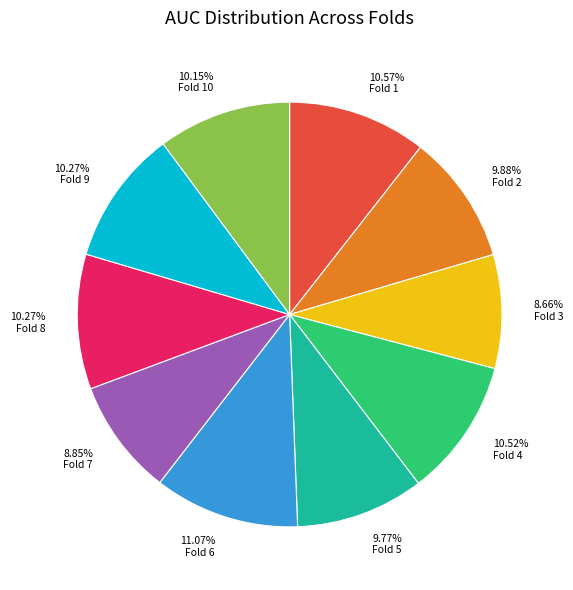

Between Fold 2 and Fold 4, which is larger?

Fold 4